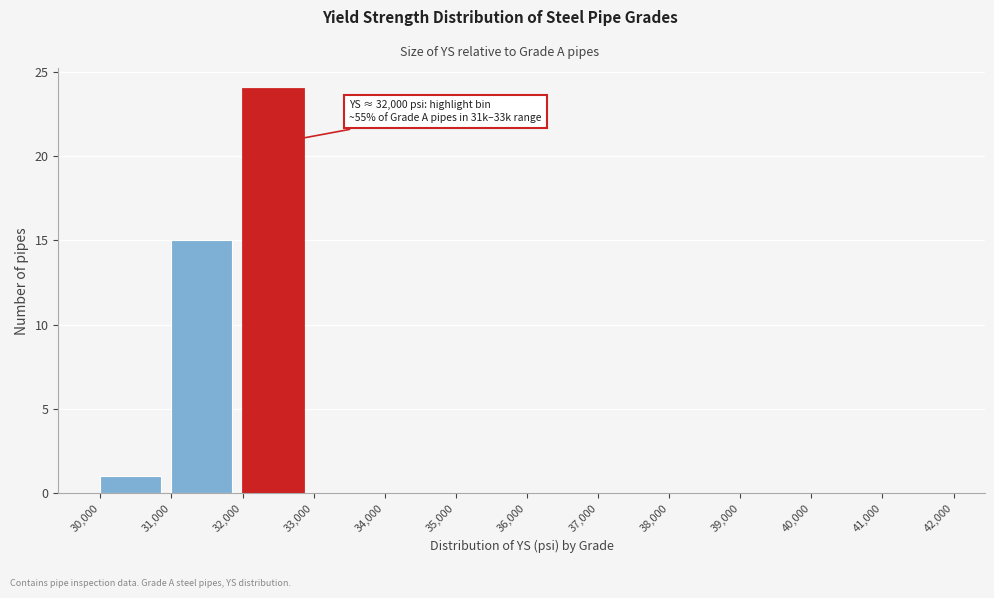

Which range on the x-axis has the tallest bar?

32,000 to 33,000